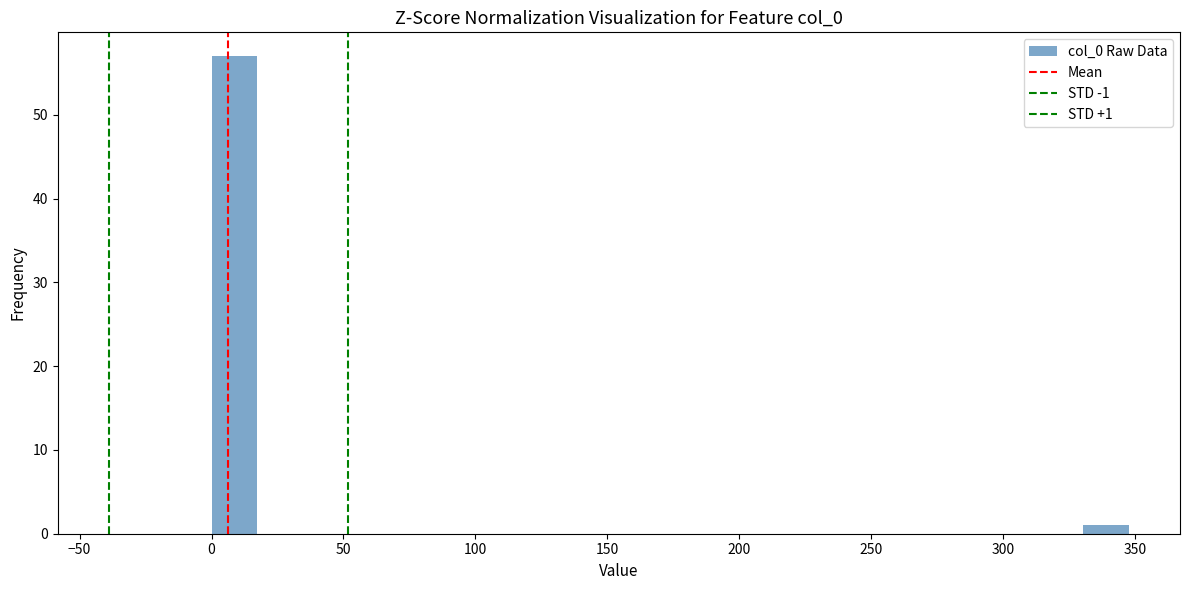

Read against the x-axis, roughly where is the centre of the tallest bar?

10